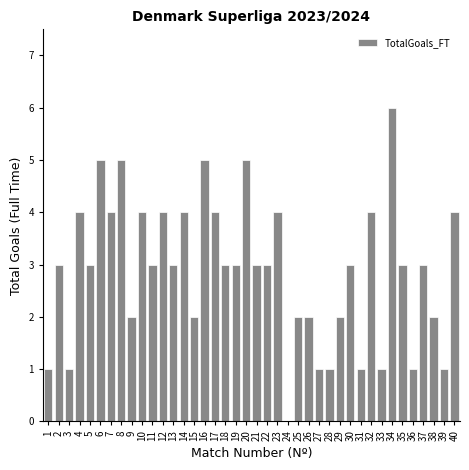

What is the sum of all values?

115